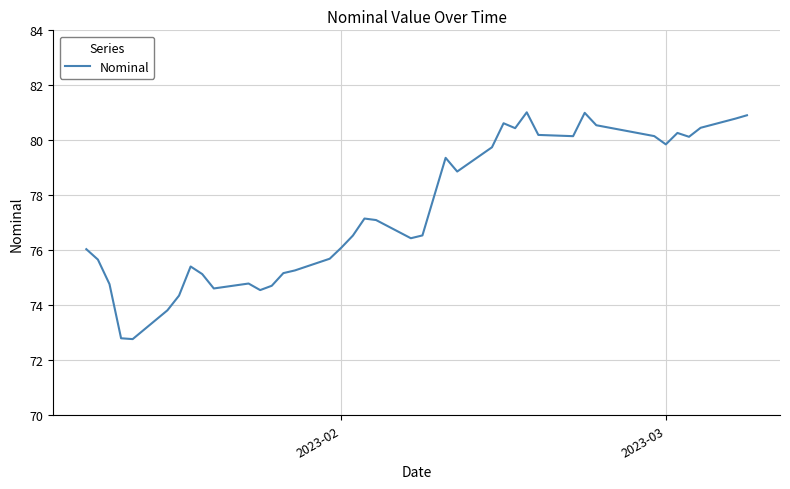

What is the difference between the maximum and second lowest values?

8.2